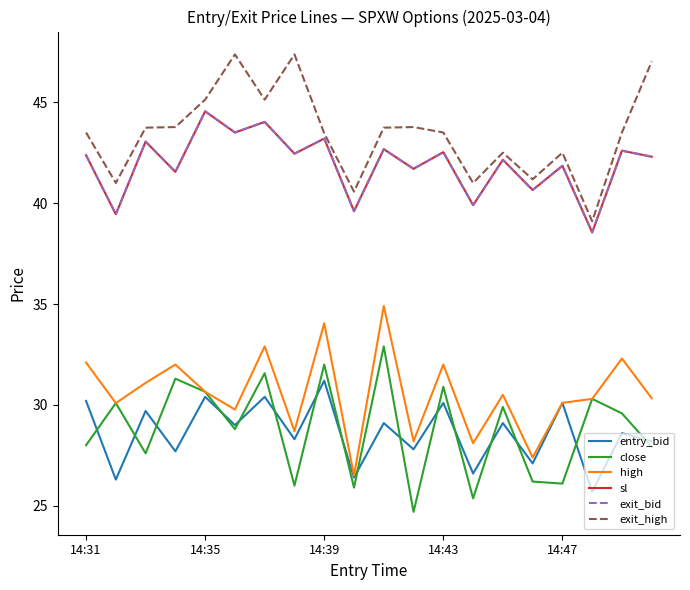

Does the chart have visible grid lines?

No